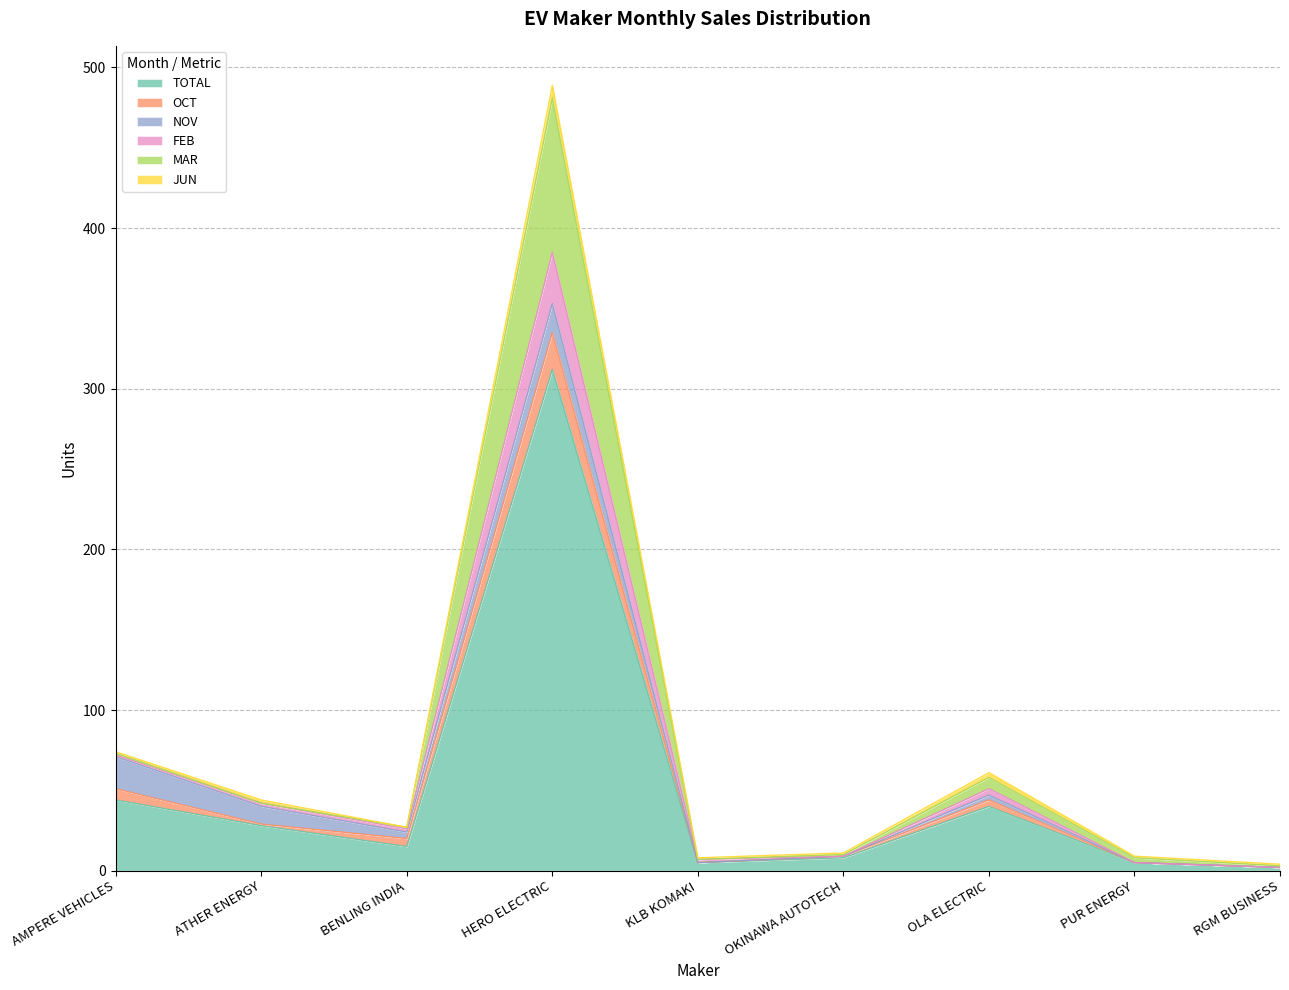

What is the label of the 4th point from the left?

HERO ELECTRIC